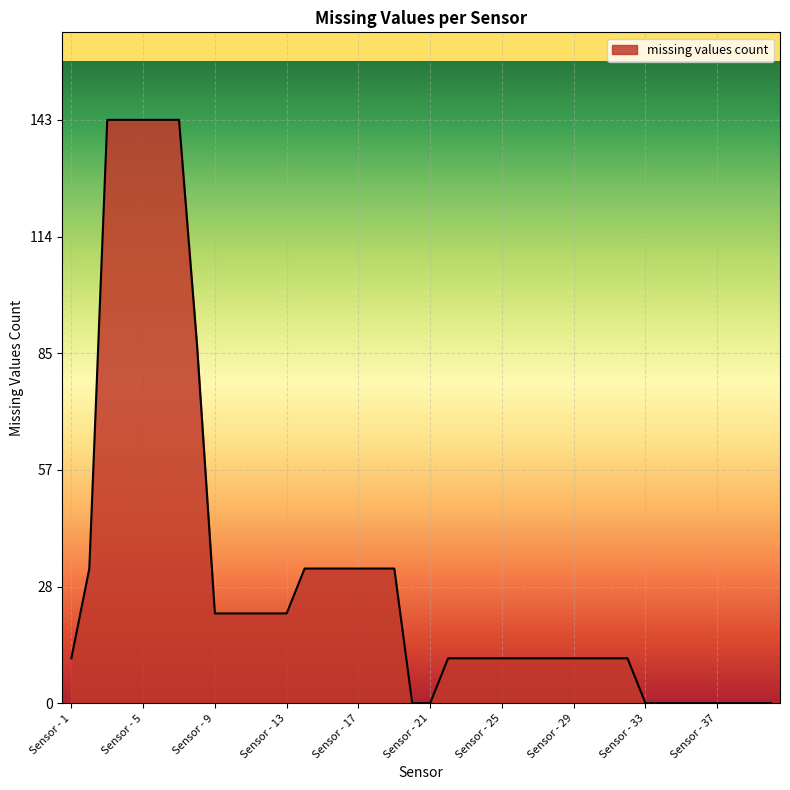

Reading left to right, list all the values displayed in this chart.

11	33	143	143	143	143	143	88	22	22	22	22	22	33	33	33	33	33	33	0	0	11	11	11	11	11	11	11	11	11	11	11	0	0	0	0	0	0	0	0